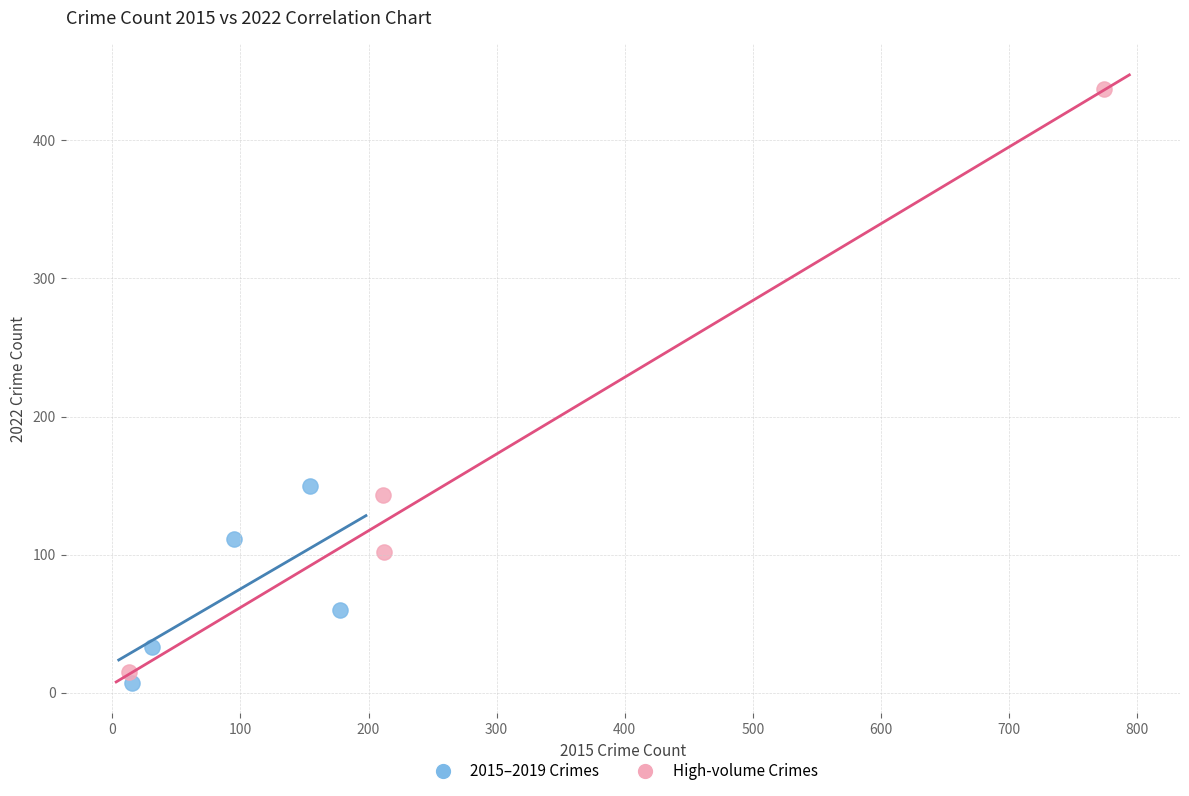

Which series contains the highest Y value?

High-volume Crimes